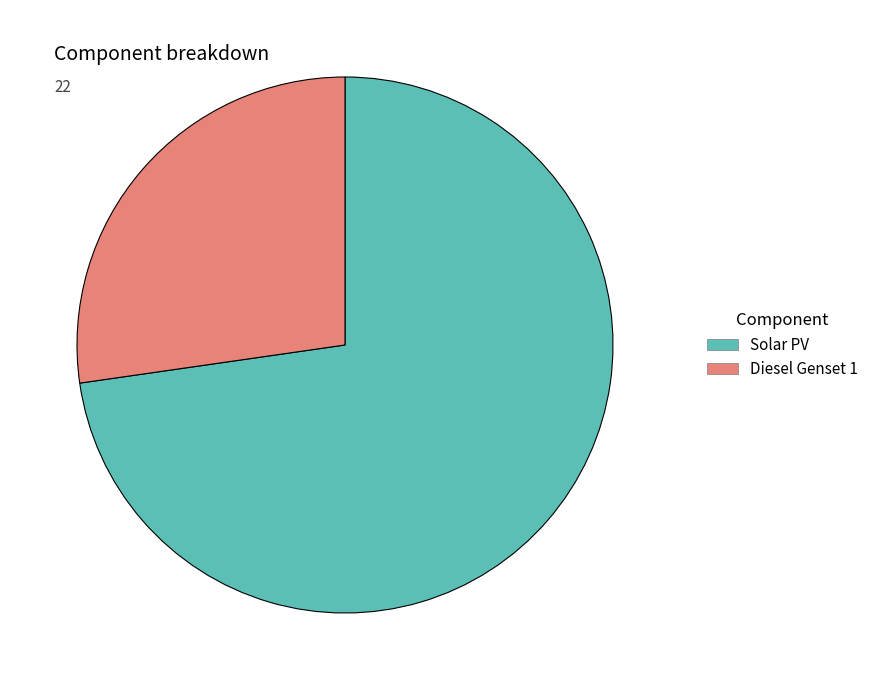

Which category has the smallest portion of the pie?

Diesel Genset 1